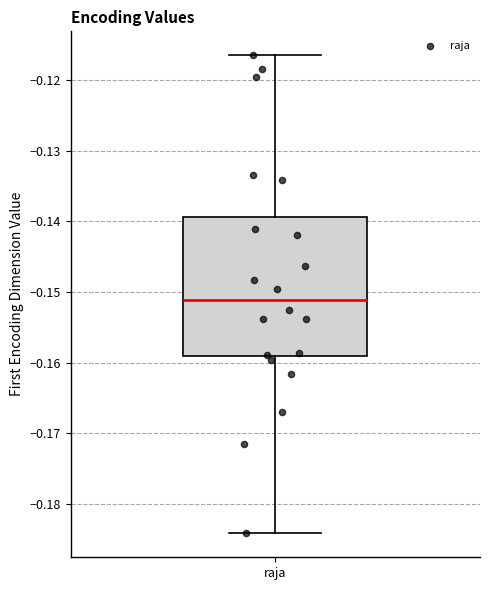

Read this box plot against the y-axis: the position of the median line, the range covered by the box, and the ends of both whiskers. The values are not printed on the chart, so give them approximately, as read against the axis.

median -0.151, box -0.159 to -0.139, whiskers -0.184 to -0.116